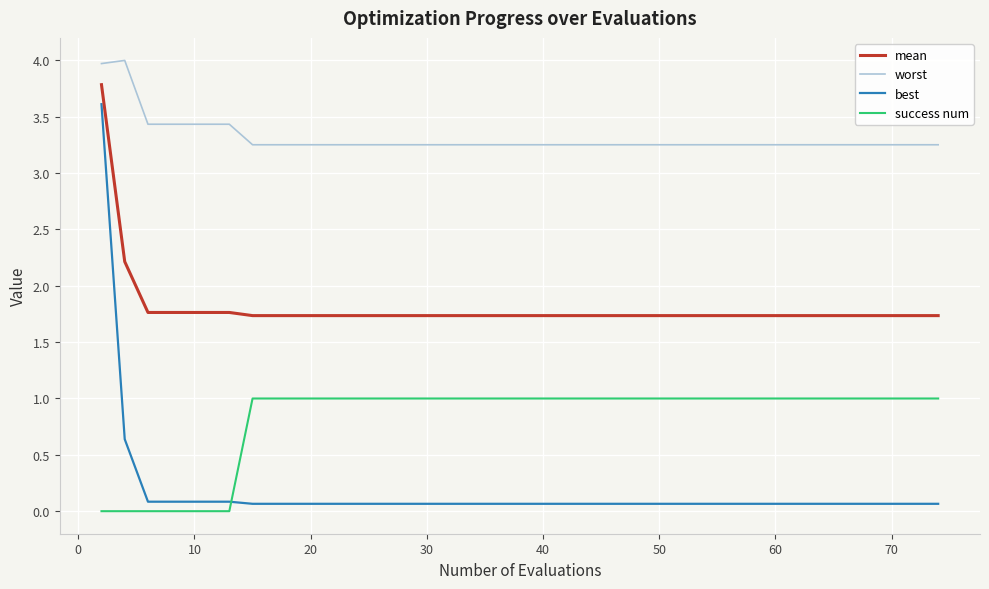

Which series has the widest spread of values?

best